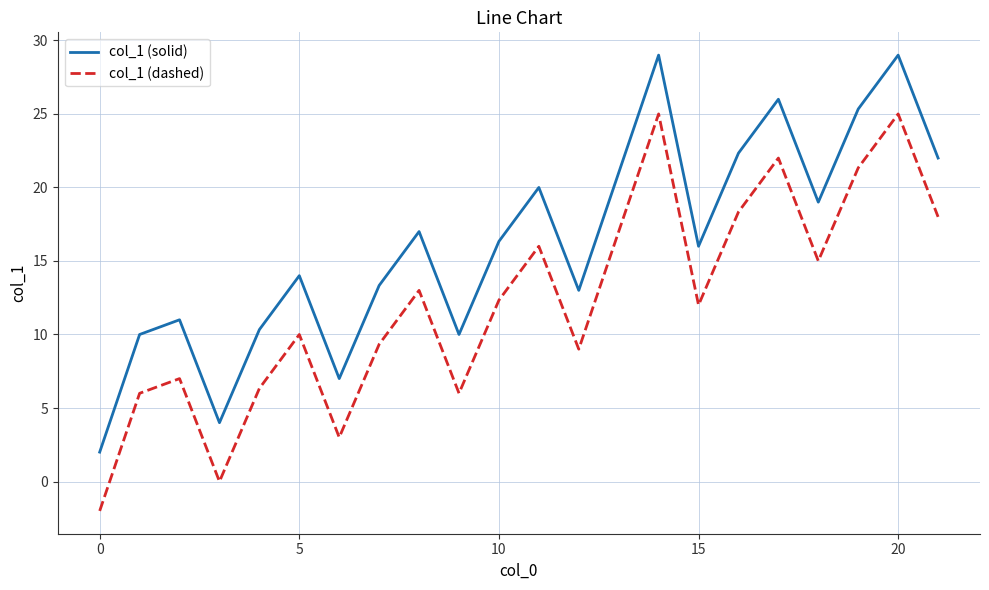

Count the number of data series in this chart.

2